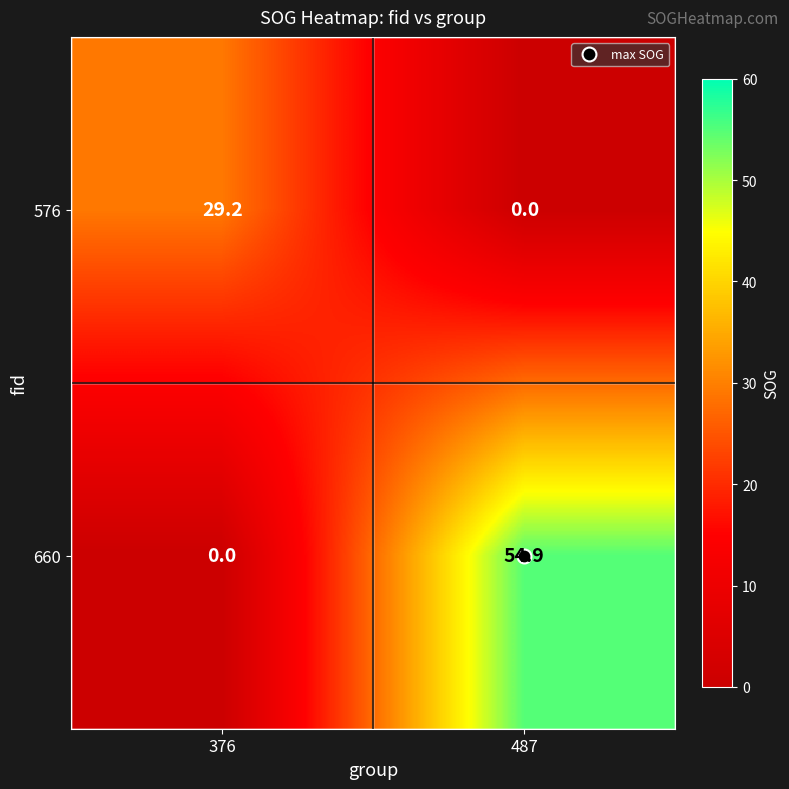

List the series in order of their peak value, highest first.

660, 576